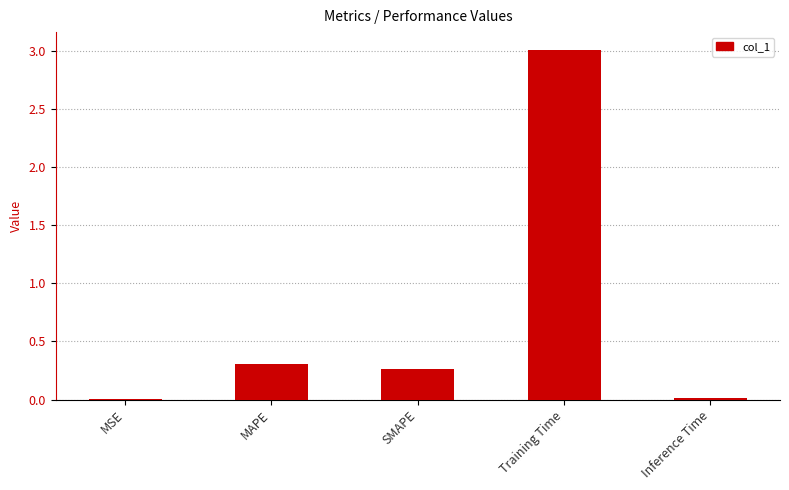

What is the sum of all values?

3.6